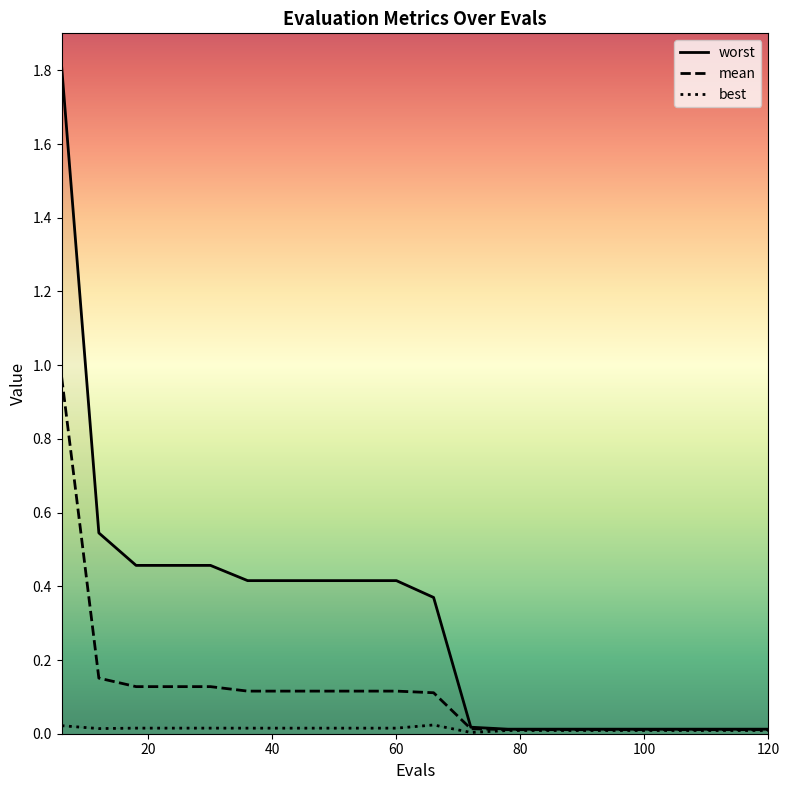

The mean series shows 0.1 at 66. True or false?

False